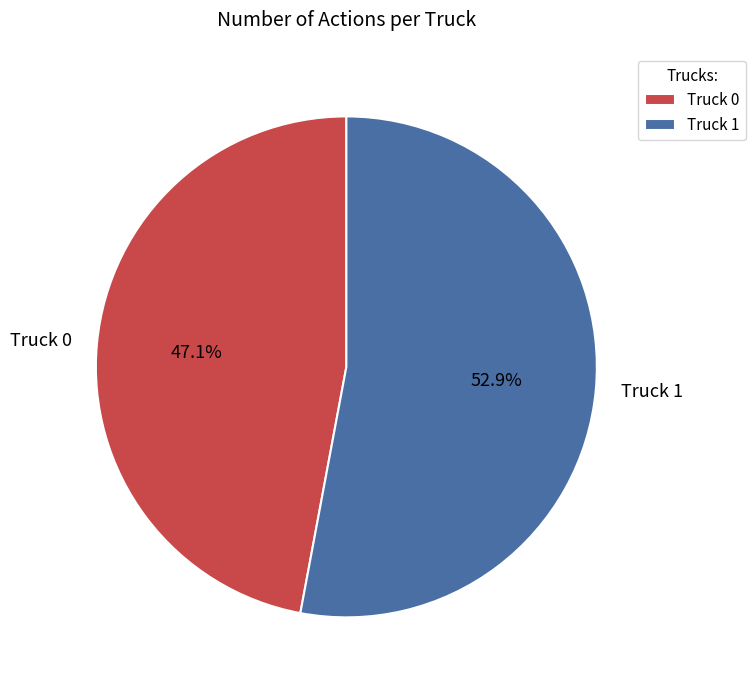

How many segments does this pie chart have?

2